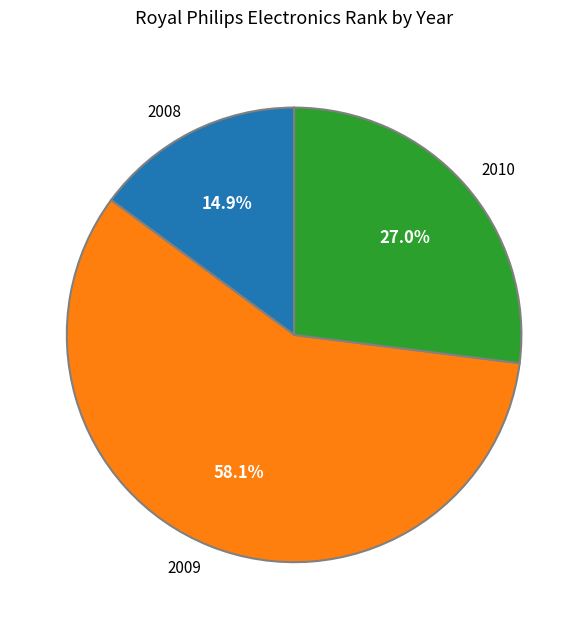

What percentage is NOT represented by 2009?

41.9%